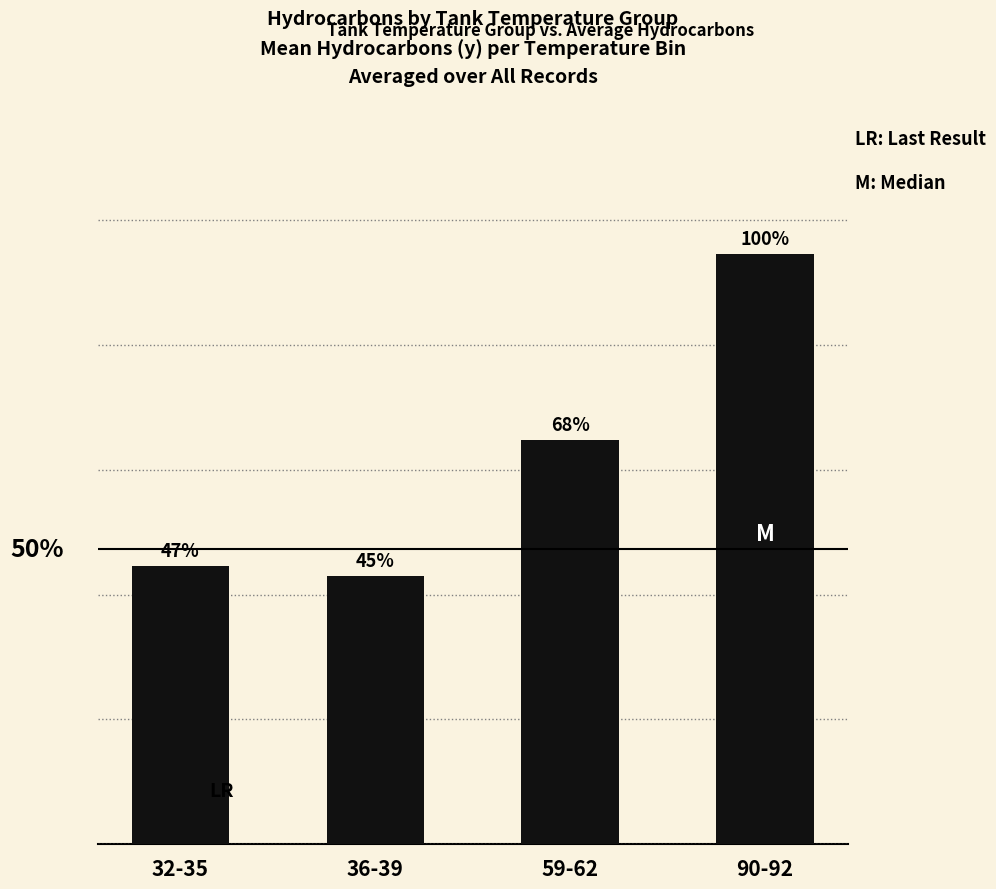

Does the chart contain any negative values?

No